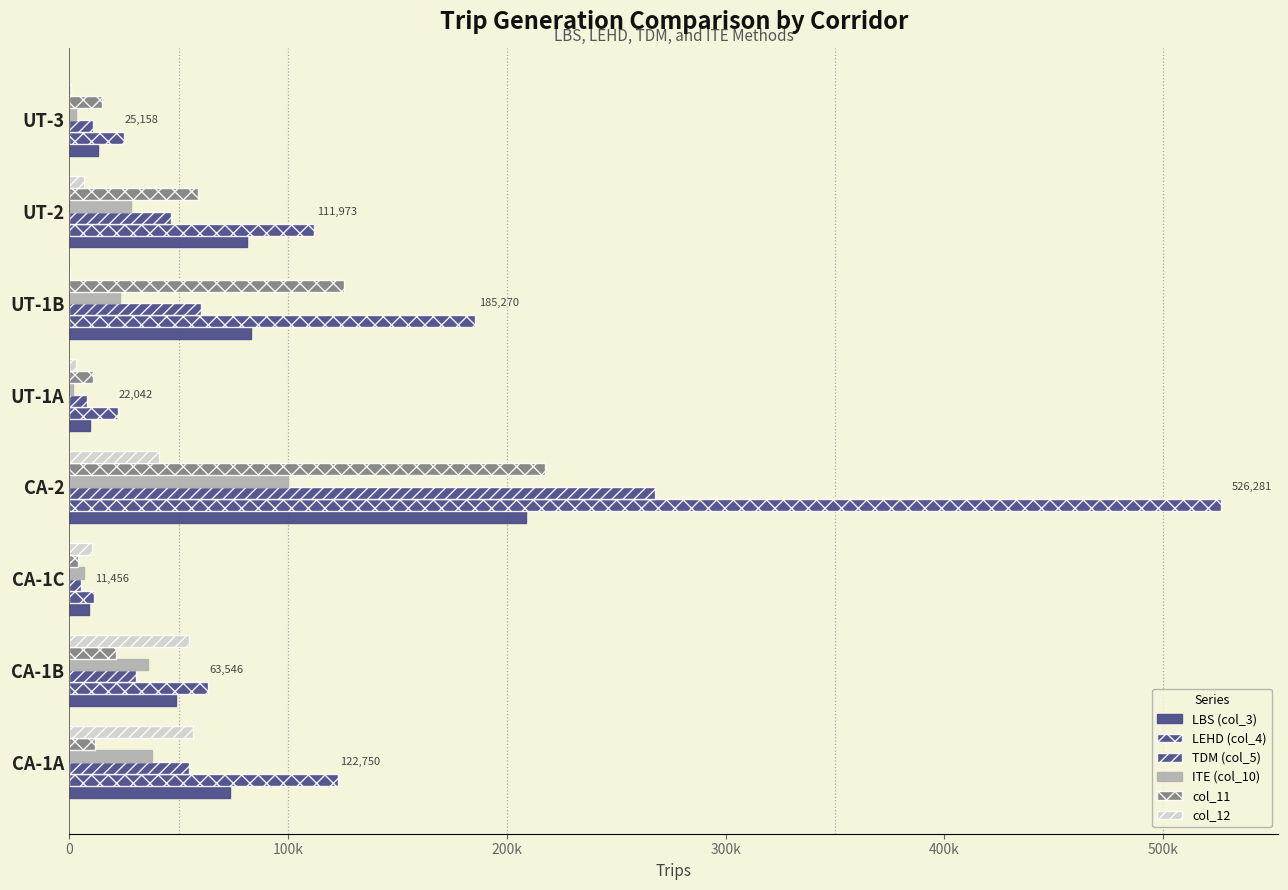

Count the number of data series in this chart.

6